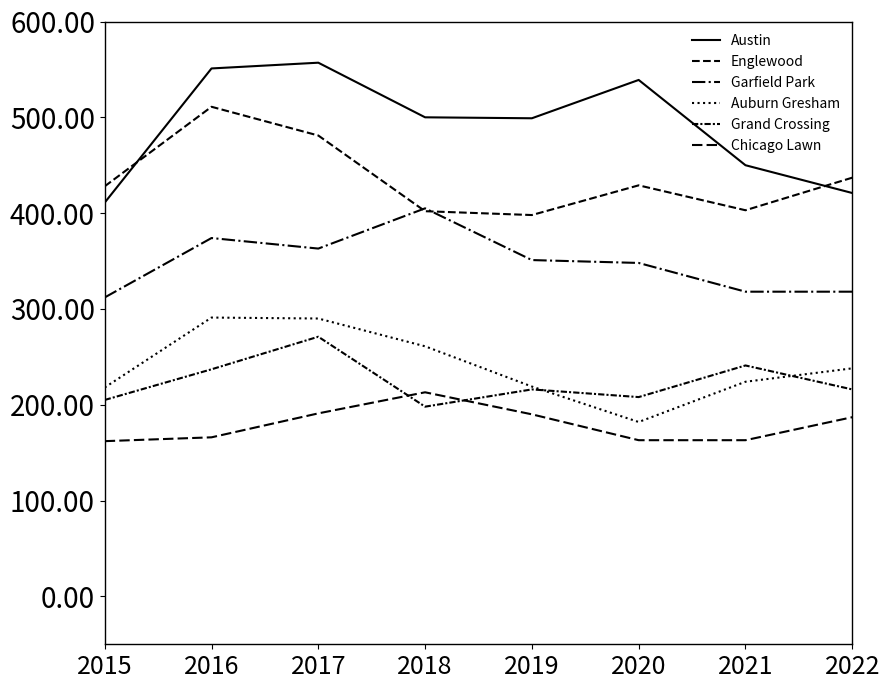

How many interior local peaks does the Chicago Lawn series have?

1